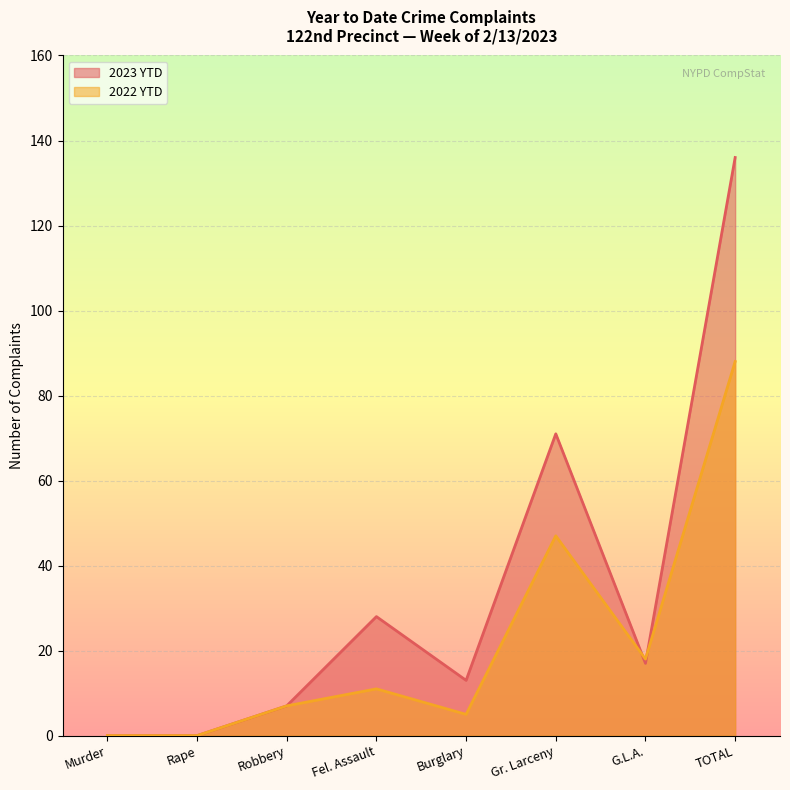

Rank the series at Gr. Larceny from lowest to highest value.

2022 YTD, 2023 YTD